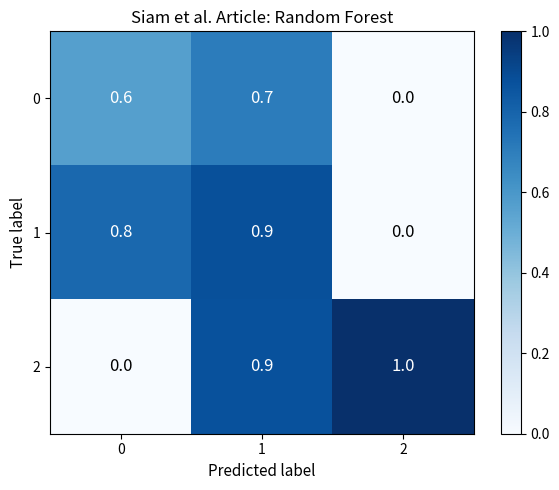

Count the number of categories in the chart.

3